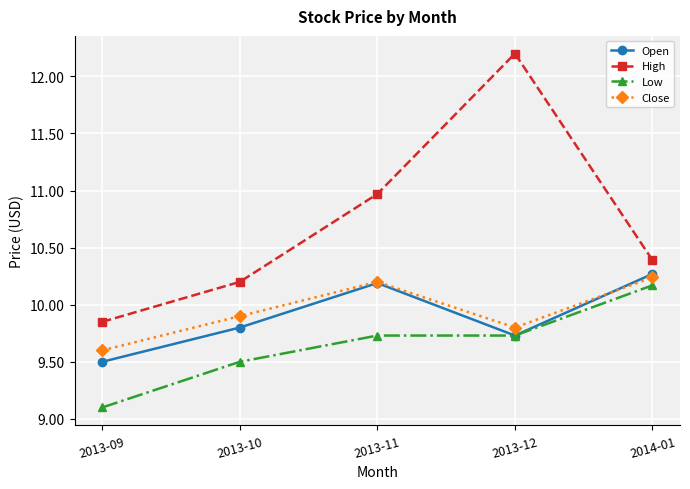

What is the label of the 3rd point from the left?

2013-11